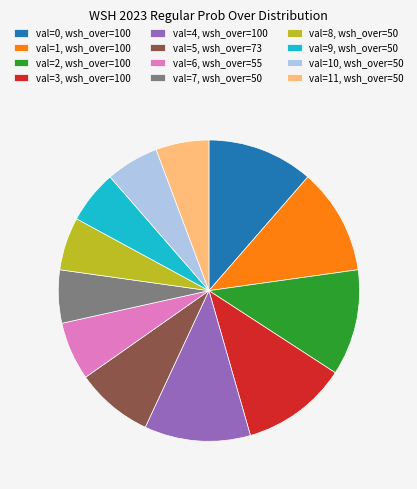

Between val=2, wsh_over=100 and val=11, wsh_over=50, which is larger?

val=2, wsh_over=100